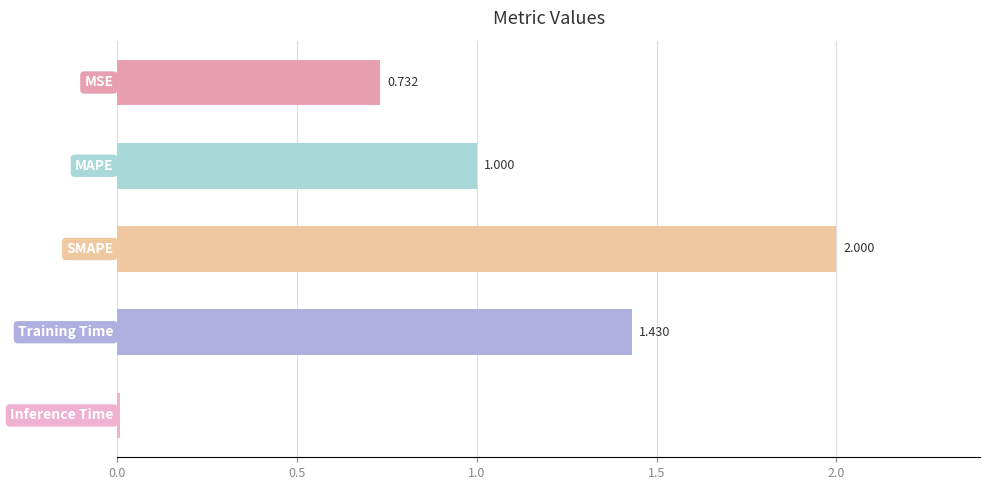

What is the sum of all values?

5.2